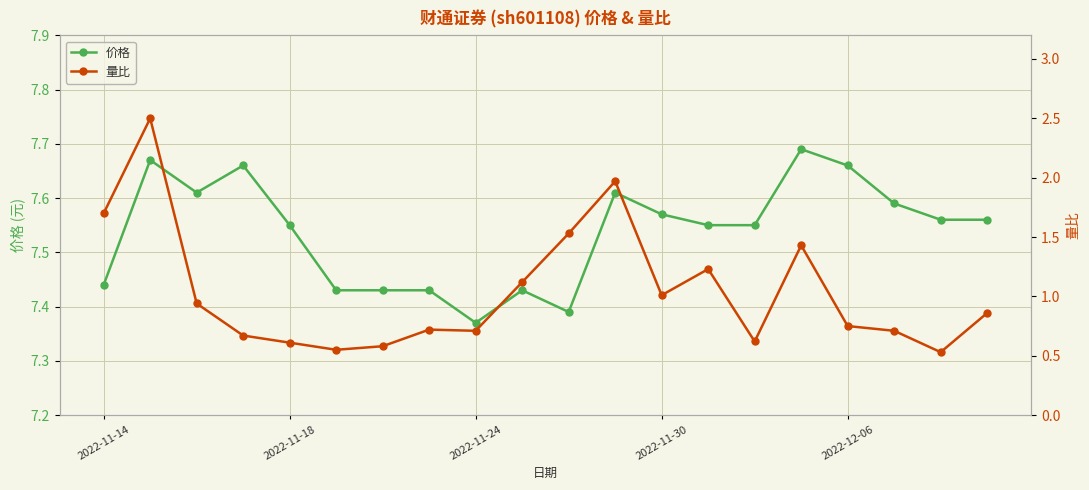

How many 价格 values are between 7 and 8?

20